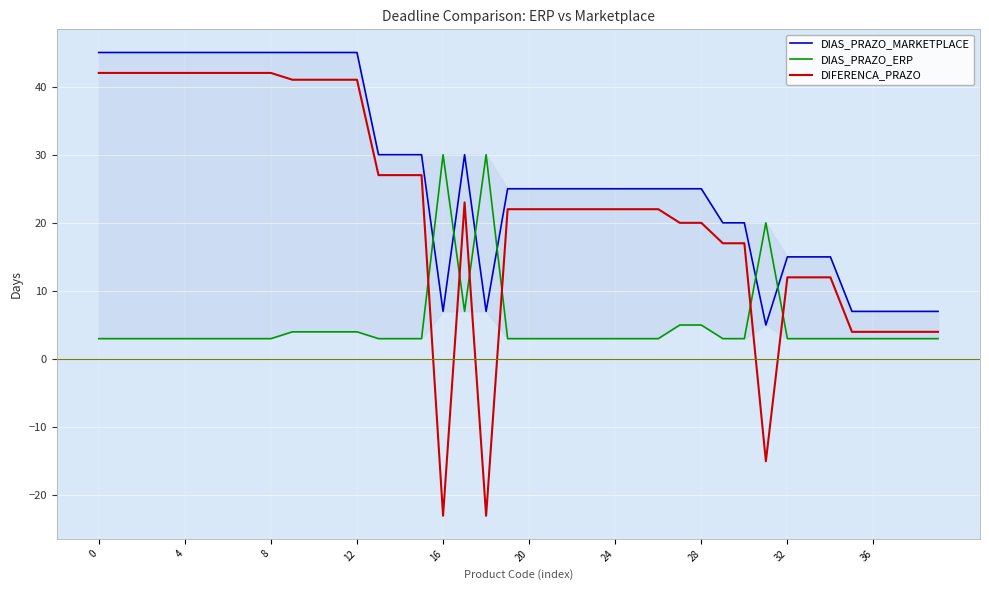

True or false: DIFERENCA_PRAZO and DIAS_PRAZO_MARKETPLACE intersect in this chart.

False